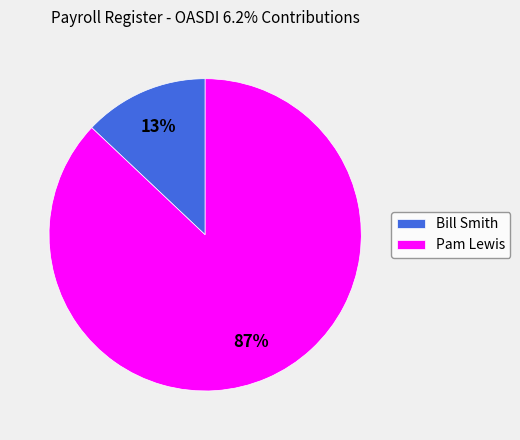

Rank the categories by value from lowest to highest.

Bill Smith, Pam Lewis